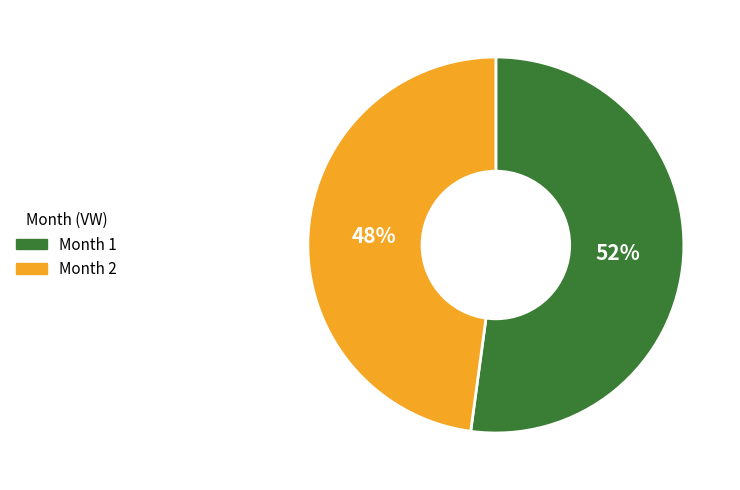

Combined, do Month 1 and Month 2 account for over 50%?

Yes